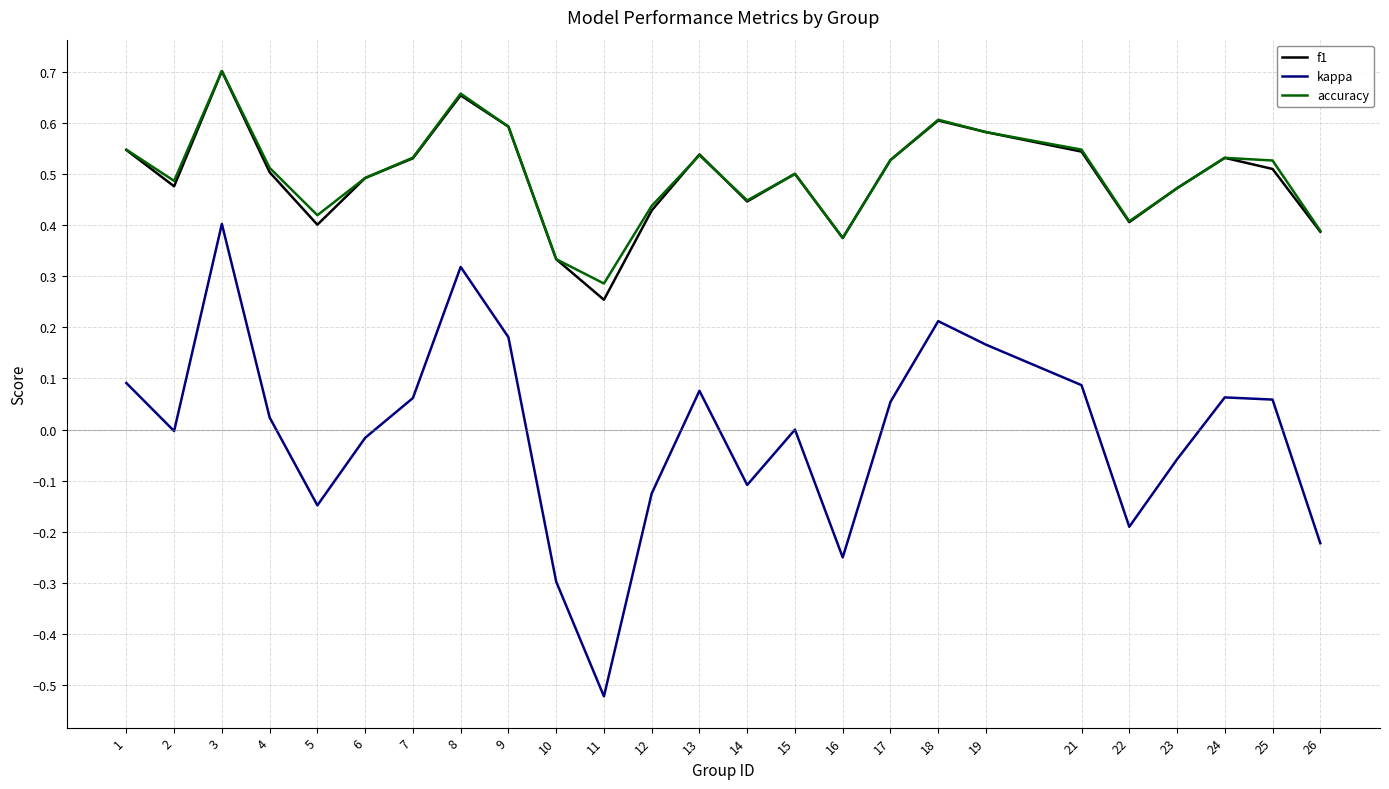

Which category has the highest value across all series?

3